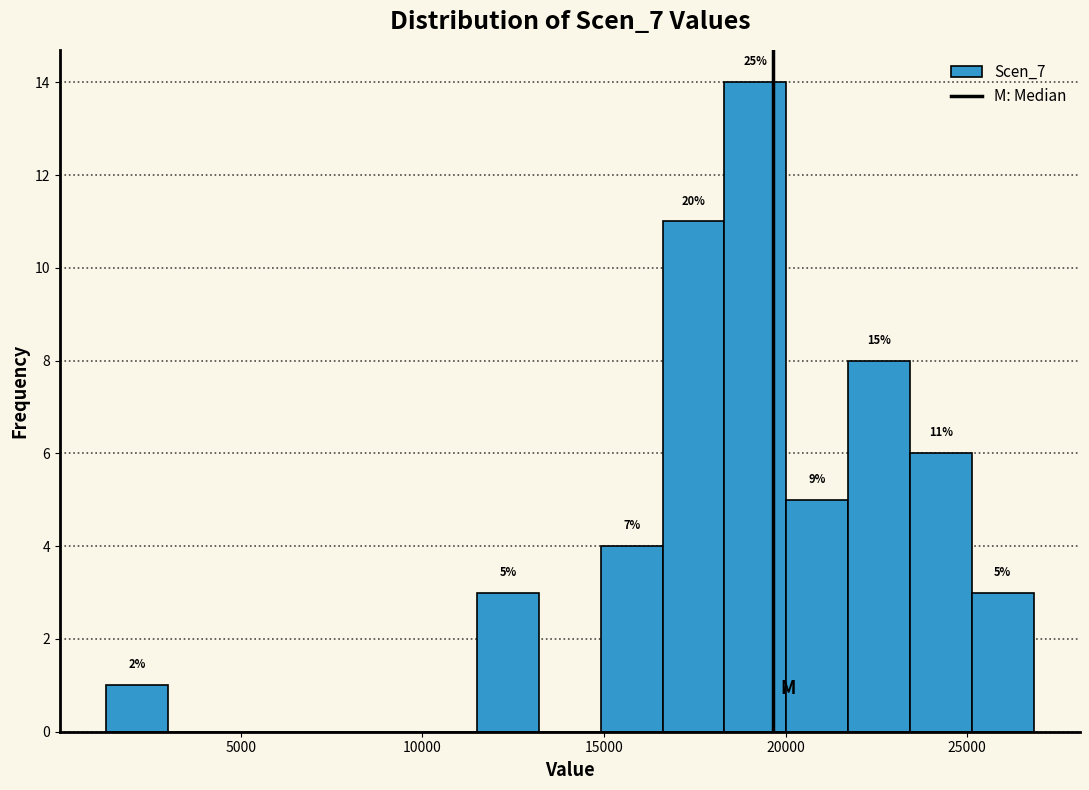

Around what value on the x-axis is the tallest bar? Give the approximate position of its centre, as read against the axis.

19000